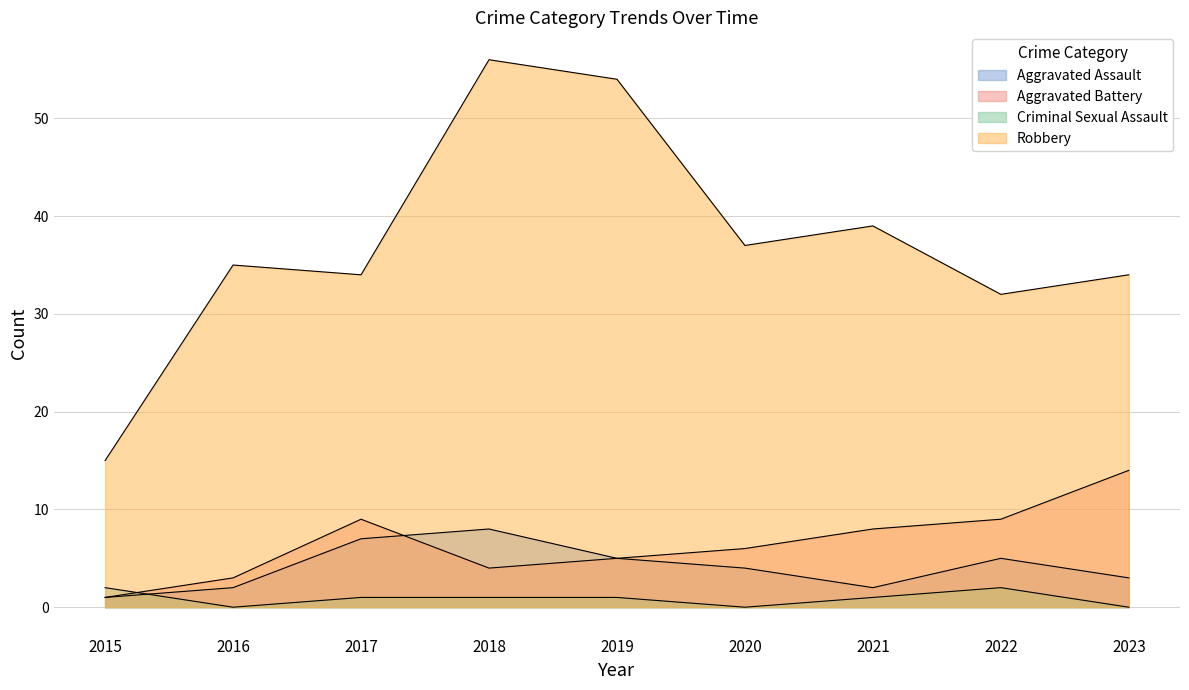

Does the chart display data point markers on the line(s)?

No